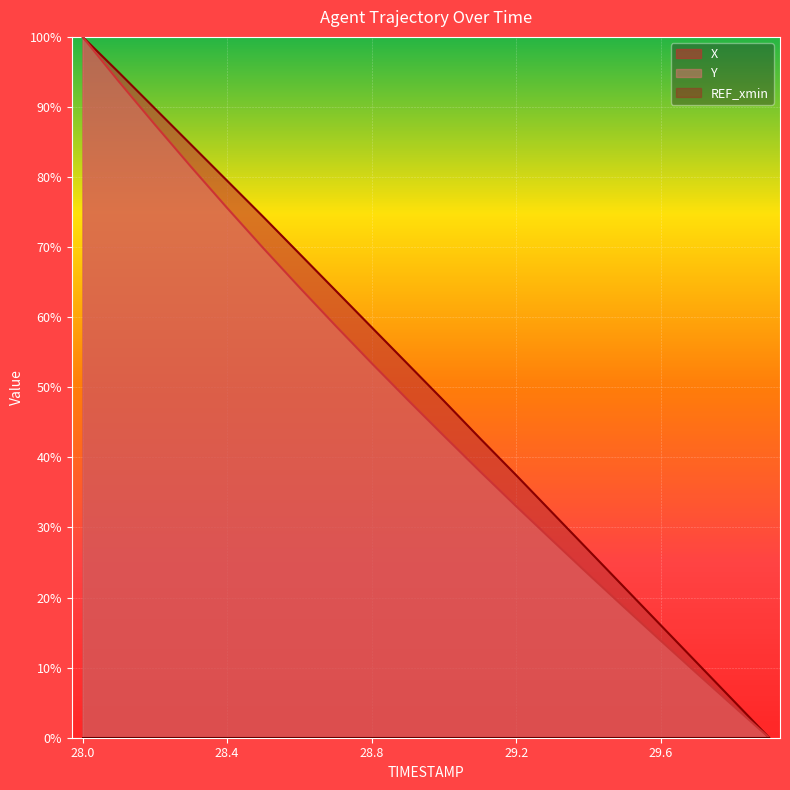

True or false: Y and X cross at least once.

False